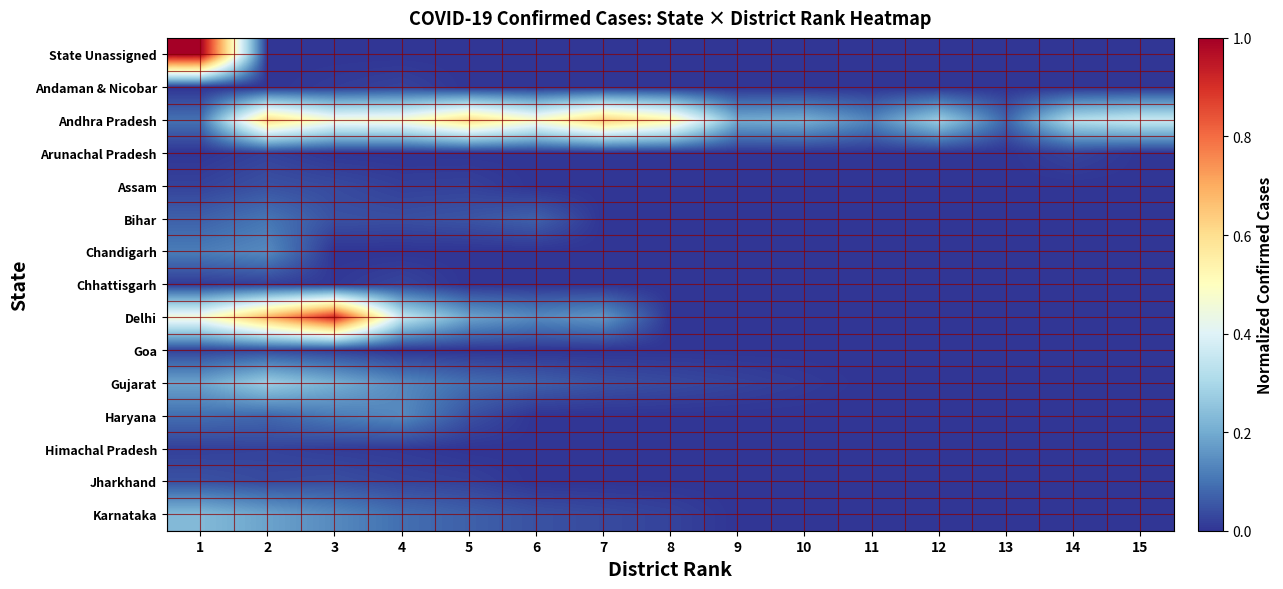

What is the difference between the highest and lowest values at 11?

0.1